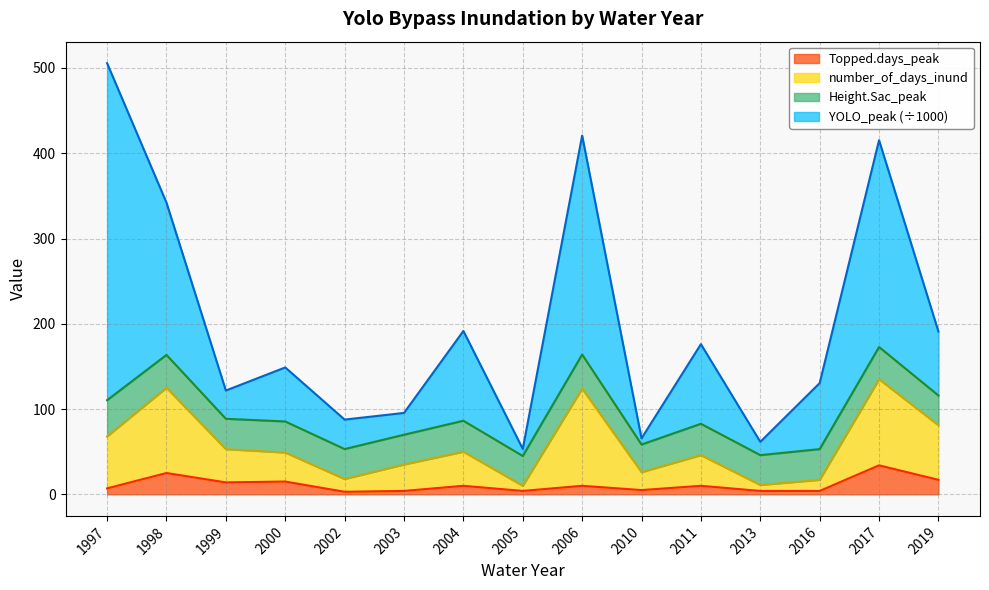

At which category is the sum across all series the highest?

1997